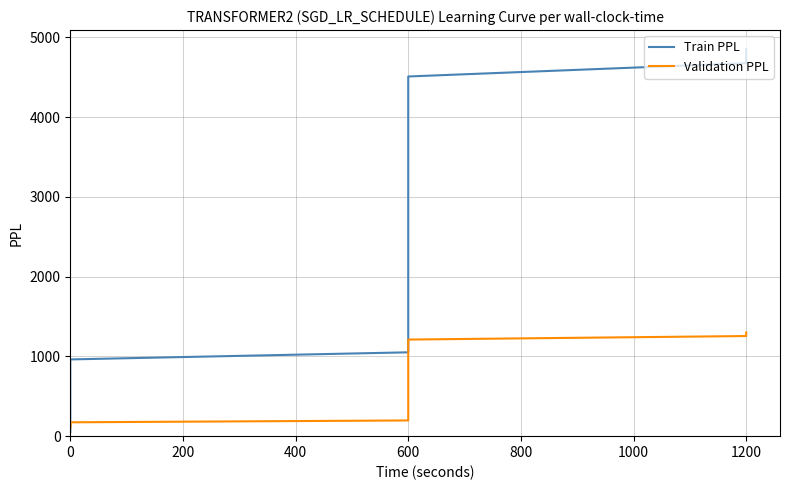

At 600, list the series in order from smallest to largest.

Validation PPL, Train PPL